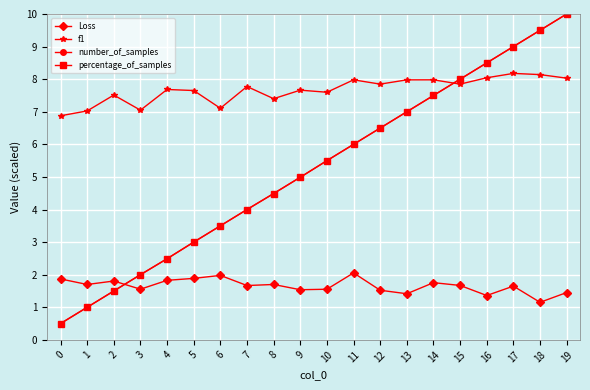

What is the difference between the number_of_samples values at 12 and 9?

1.5